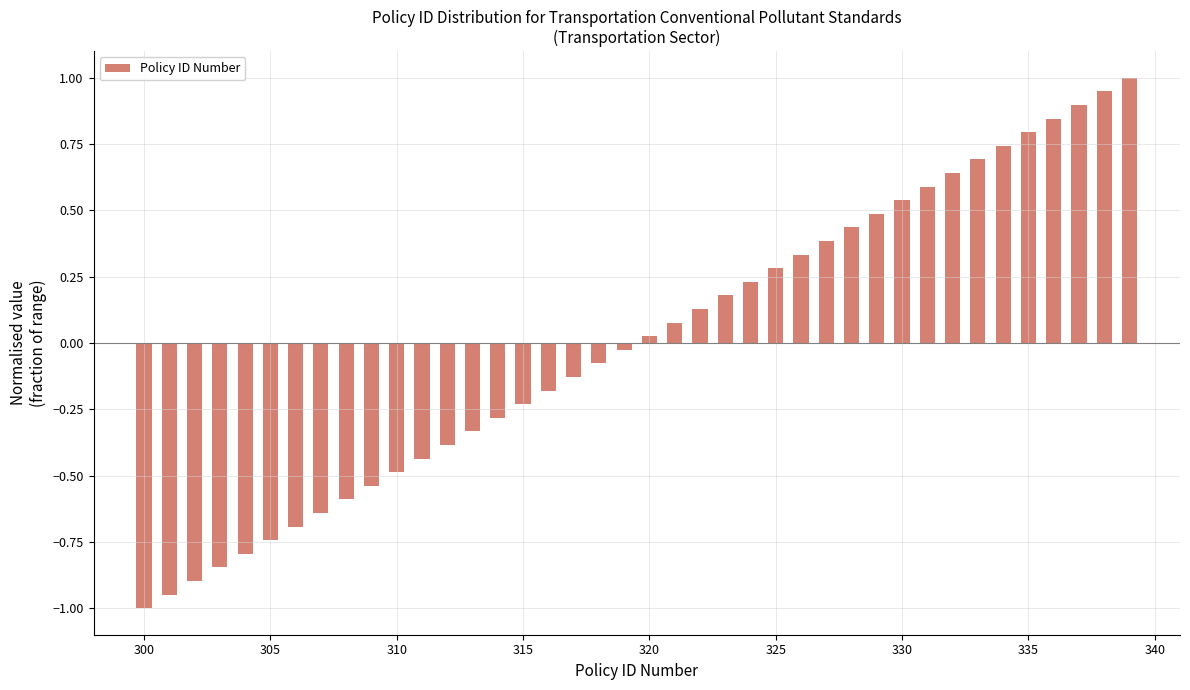

What is the minimum value shown in the chart?

-1.0